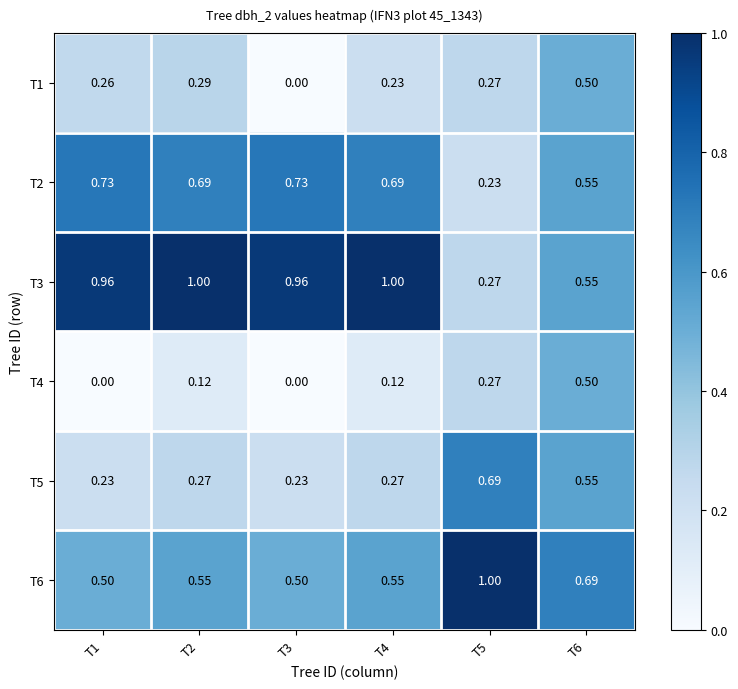

Is the value of T1 at T1 greater than the value of T3 at T4?

No